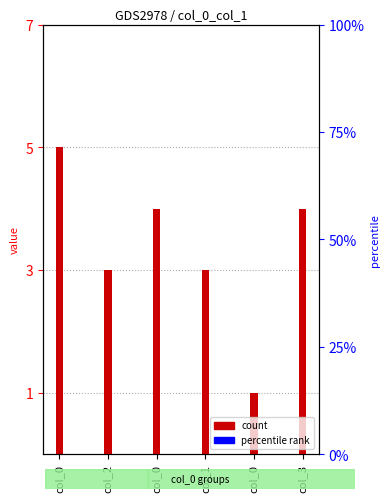

Rank the categories by value from highest to lowest.

col_0, col_0, col_3, col_2, col_1, col_0